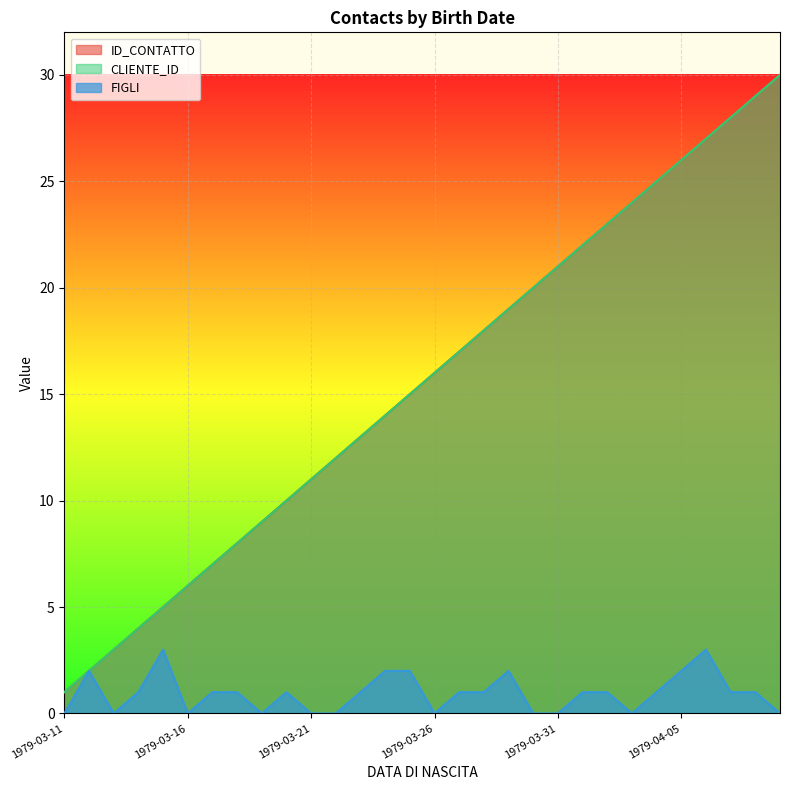

The FIGLI series shows -2 at 1979-04-03. True or false?

False